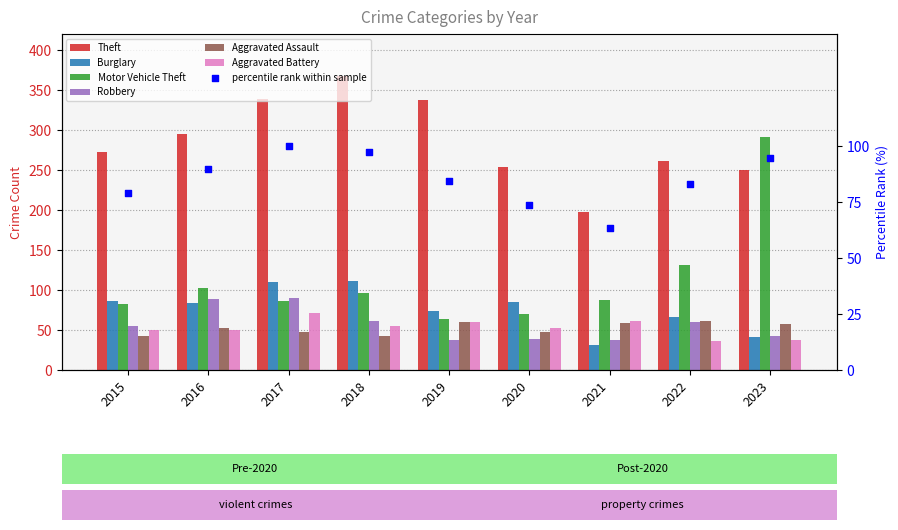

What is the total value across all series at 2021?

474